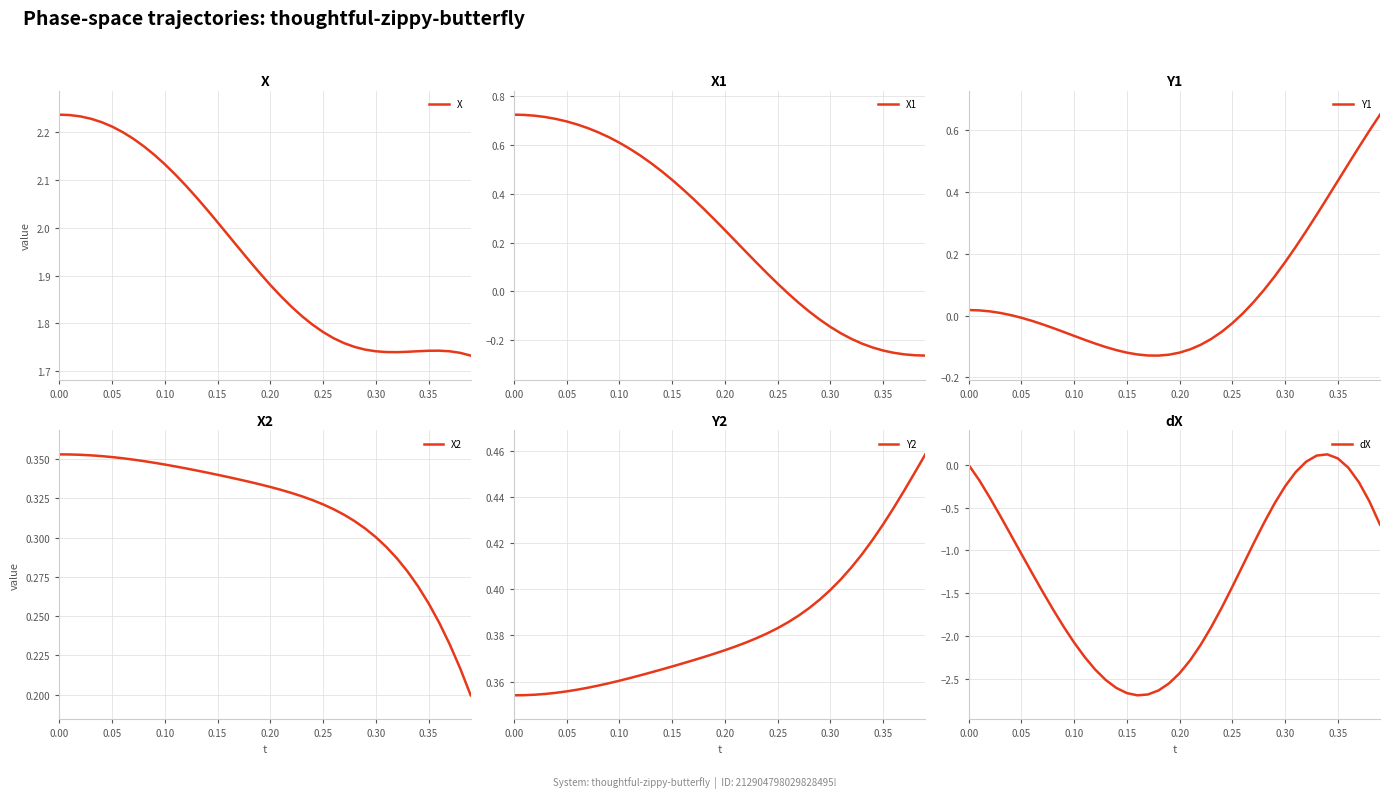

Which series has the largest total across all categories?

X